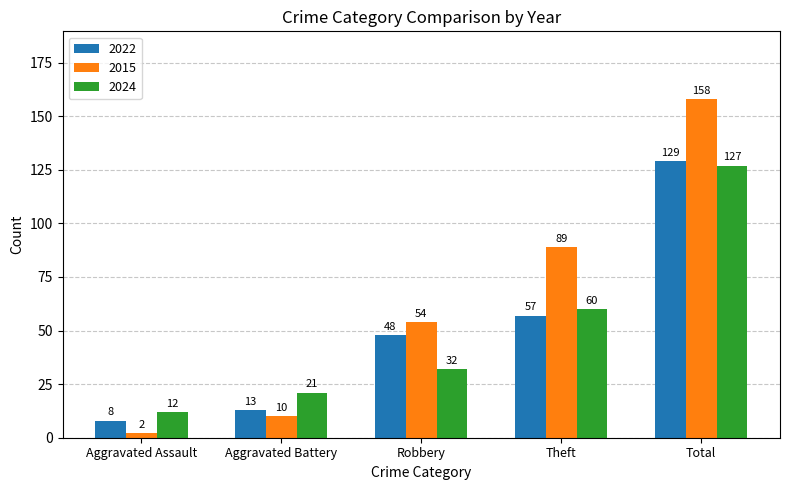

What is the label of the 3rd bar from the left?

Robbery